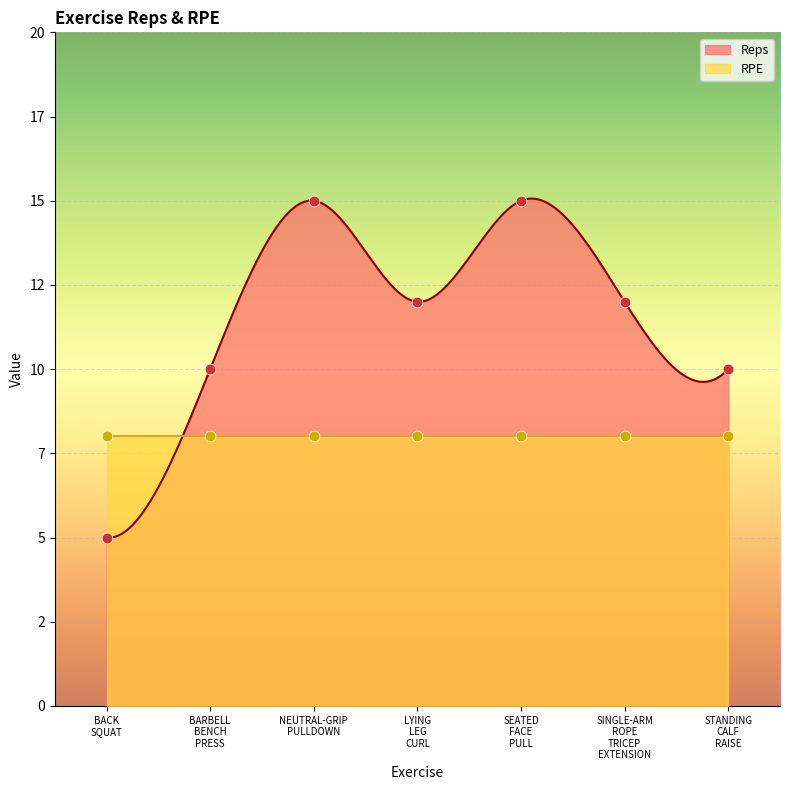

What is the ratio of the value at SEATED FACE PULL to the value at BACK SQUAT?

3.0